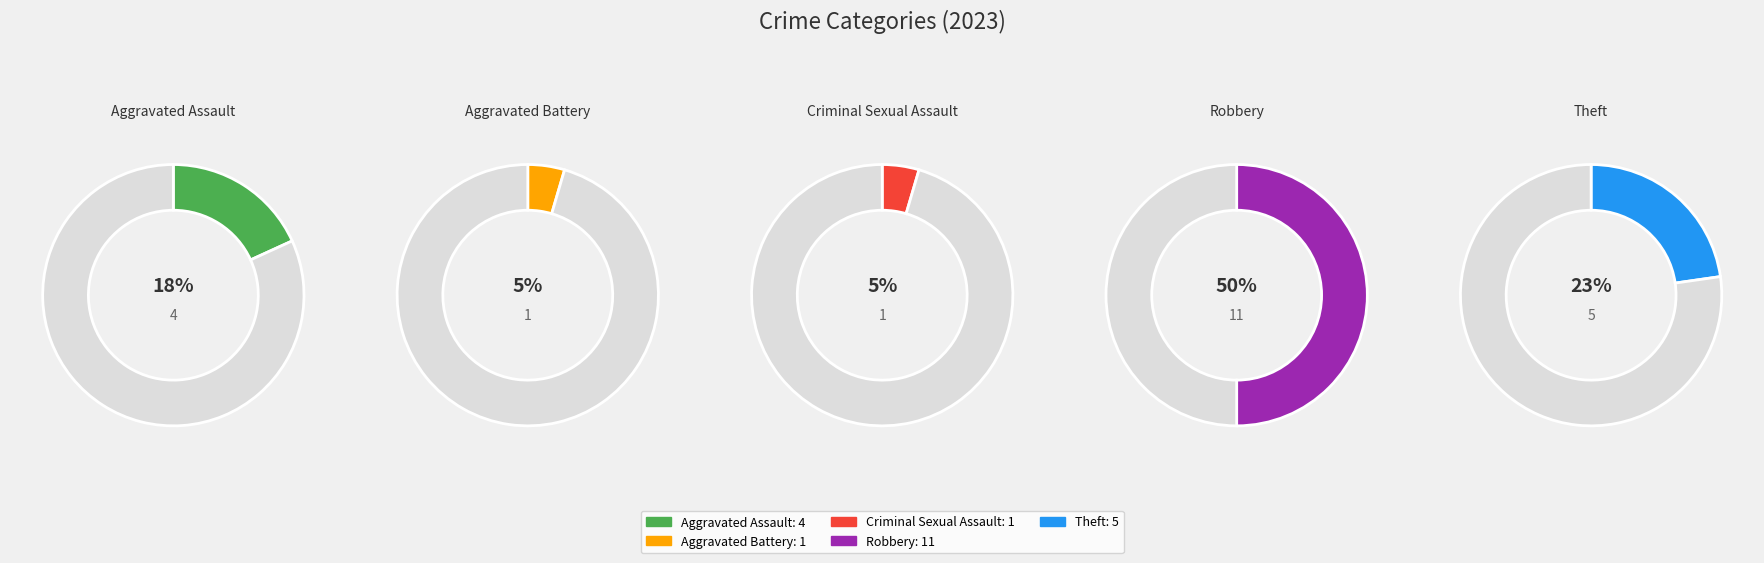

Count the number of slices in the pie.

5